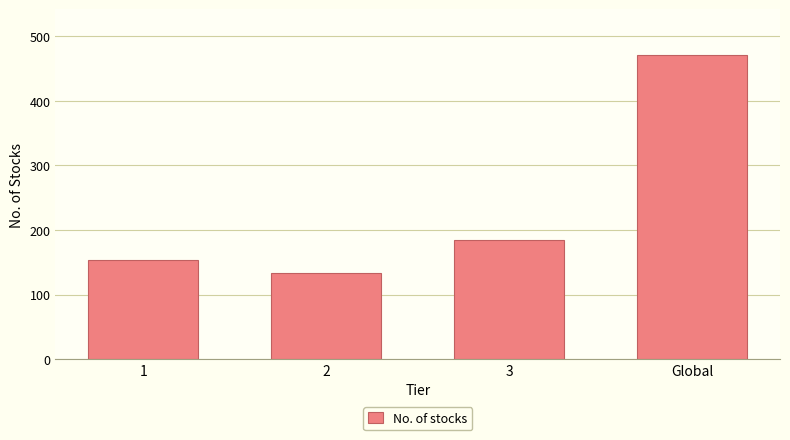

Reading right to left, what are all the values shown in this chart?

Global=471	3=185	2=133	1=153